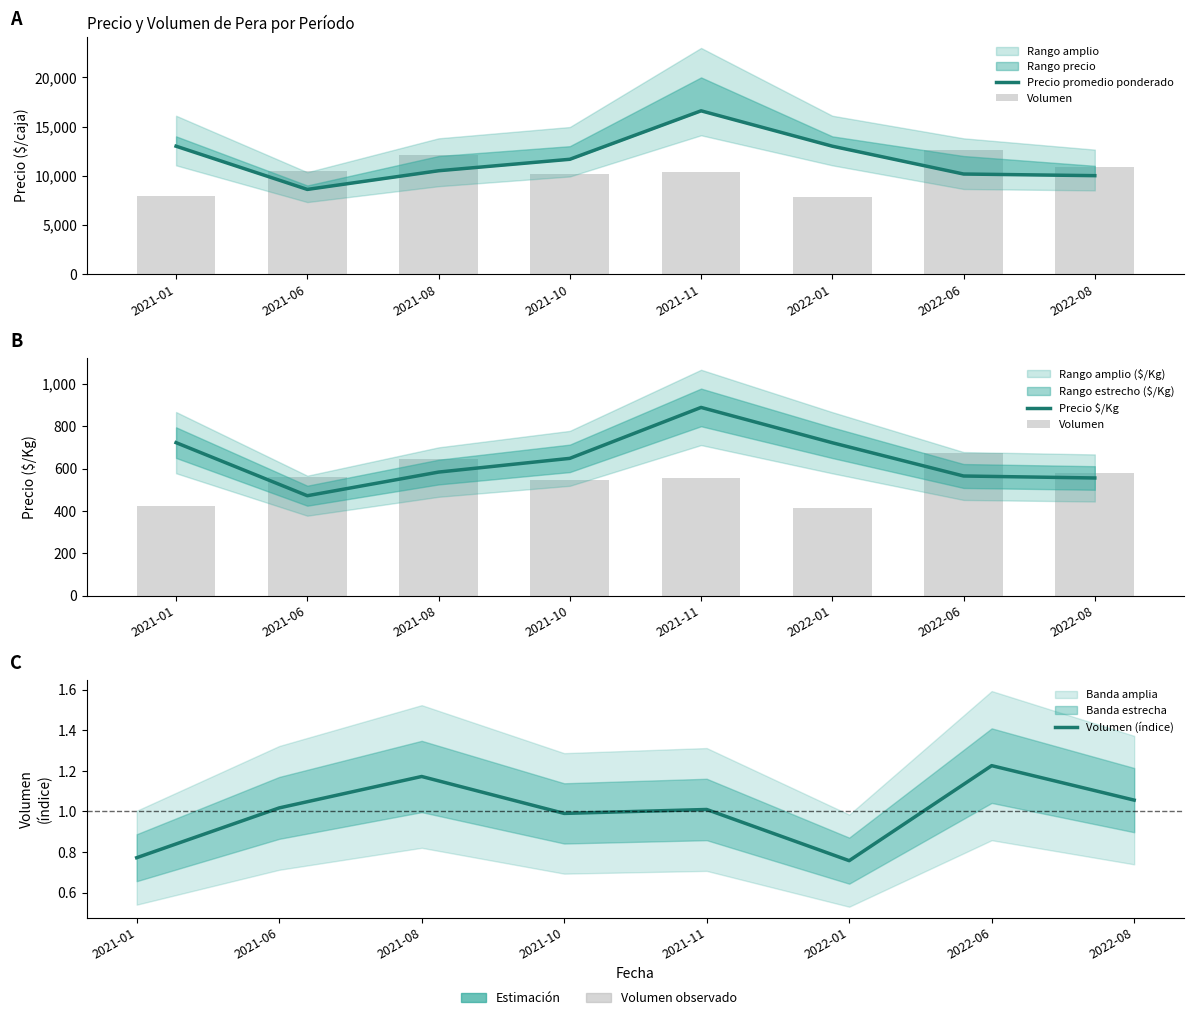

The Volumen series shows 206.7 at 2021-06. True or false?

False